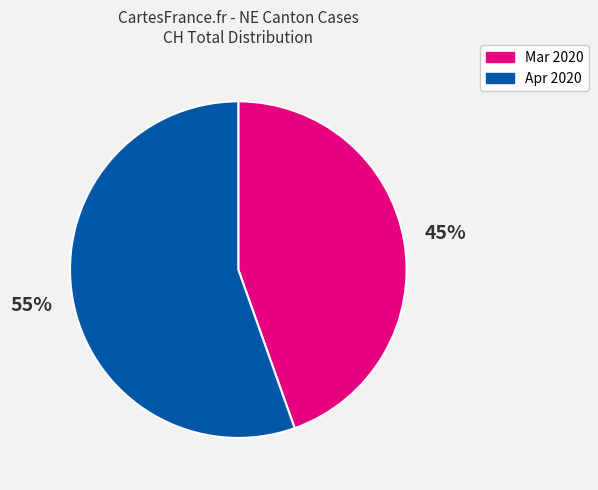

How many slices are in this pie chart?

2